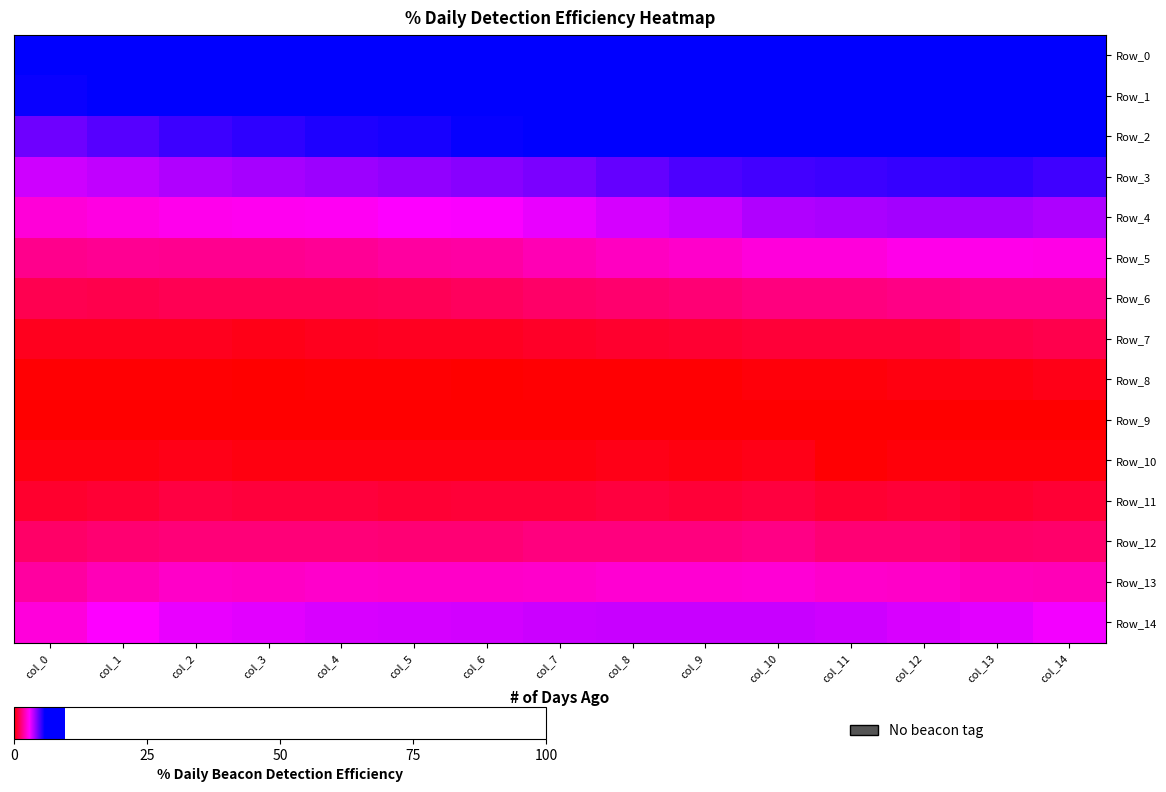

Reading left to right, list all the values displayed in this chart.

Row_0: col_0=6.7	col_1=7.1	col_2=7.6	col_3=7.8	col_4=8.1	col_5=8.4	col_6=8.6	col_7=8.9	col_8=9.1	col_9=9.3	col_10=9.5	col_11=9.5	col_12=9.6	col_13=9.6	col_14=9.4
Row_1: col_0=5.7	col_1=6.0	col_2=6.4	col_3=6.6	col_4=6.9	col_5=7.1	col_6=7.2	col_7=7.4	col_8=7.6	col_9=7.8	col_10=8.0	col_11=8.0	col_12=8.0	col_13=8.0	col_14=7.8
Row_2: col_0=4.6	col_1=4.8	col_2=5.1	col_3=5.2	col_4=5.4	col_5=5.5	col_6=5.7	col_7=5.9	col_8=6.1	col_9=6.3	col_10=6.5	col_11=6.5	col_12=6.5	col_13=6.6	col_14=6.4
Row_3: col_0=3.4	col_1=3.6	col_2=3.8	col_3=3.9	col_4=4.0	col_5=4.1	col_6=4.2	col_7=4.4	col_8=4.6	col_9=4.9	col_10=5.0	col_11=5.1	col_12=5.2	col_13=5.2	col_14=5.1
Row_4: col_0=2.5	col_1=2.6	col_2=2.7	col_3=2.7	col_4=2.8	col_5=2.9	col_6=2.9	col_7=3.1	col_8=3.4	col_9=3.5	col_10=3.8	col_11=3.8	col_12=3.9	col_13=3.9	col_14=3.8
Row_5: col_0=1.6	col_1=1.7	col_2=1.6	col_3=1.6	col_4=1.7	col_5=1.8	col_6=1.9	col_7=2.1	col_8=2.2	col_9=2.3	col_10=2.5	col_11=2.5	col_12=2.7	col_13=2.7	col_14=2.6
Row_6: col_0=0.9	col_1=0.9	col_2=1.0	col_3=1.0	col_4=0.9	col_5=1.0	col_6=1.1	col_7=1.2	col_8=1.3	col_9=1.3	col_10=1.5	col_11=1.5	col_12=1.5	col_13=1.6	col_14=1.6
Row_7: col_0=0.4	col_1=0.3	col_2=0.3	col_3=0.3	col_4=0.3	col_5=0.4	col_6=0.4	col_7=0.5	col_8=0.5	col_9=0.6	col_10=0.7	col_11=0.7	col_12=0.7	col_13=0.8	col_14=0.9
Row_8: col_0=0.1	col_1=0.1	col_2=0.1	col_3=0.0	col_4=0.1	col_5=0.1	col_6=0.0	col_7=0.1	col_8=0.1	col_9=0.1	col_10=0.1	col_11=0.1	col_12=0.2	col_13=0.2	col_14=0.3
Row_9: col_0=0.0	col_1=0.0	col_2=0.0	col_3=0.0	col_4=0.0	col_5=0.0	col_6=0.0	col_7=0.0	col_8=0.0	col_9=0.0	col_10=0.0	col_11=0.0	col_12=0.0	col_13=0.0	col_14=0.0
Row_10: col_0=0.2	col_1=0.2	col_2=0.3	col_3=0.2	col_4=0.2	col_5=0.2	col_6=0.2	col_7=0.2	col_8=0.3	col_9=0.2	col_10=0.3	col_11=0.1	col_12=0.1	col_13=0.1	col_14=0.1
Row_11: col_0=0.6	col_1=0.6	col_2=0.8	col_3=0.7	col_4=0.7	col_5=0.6	col_6=0.7	col_7=0.7	col_8=0.7	col_9=0.7	col_10=0.7	col_11=0.6	col_12=0.7	col_13=0.5	col_14=0.6
Row_12: col_0=1.2	col_1=1.3	col_2=1.4	col_3=1.4	col_4=1.4	col_5=1.3	col_6=1.3	col_7=1.5	col_8=1.5	col_9=1.5	col_10=1.5	col_11=1.3	col_12=1.3	col_13=1.2	col_14=1.2
Row_13: col_0=1.8	col_1=2.1	col_2=2.3	col_3=2.2	col_4=2.3	col_5=2.3	col_6=2.3	col_7=2.3	col_8=2.4	col_9=2.4	col_10=2.4	col_11=2.3	col_12=2.3	col_13=2.1	col_14=2.1
Row_14: col_0=2.5	col_1=2.9	col_2=3.2	col_3=3.2	col_4=3.3	col_5=3.4	col_6=3.4	col_7=3.5	col_8=3.5	col_9=3.5	col_10=3.5	col_11=3.4	col_12=3.3	col_13=3.2	col_14=3.0